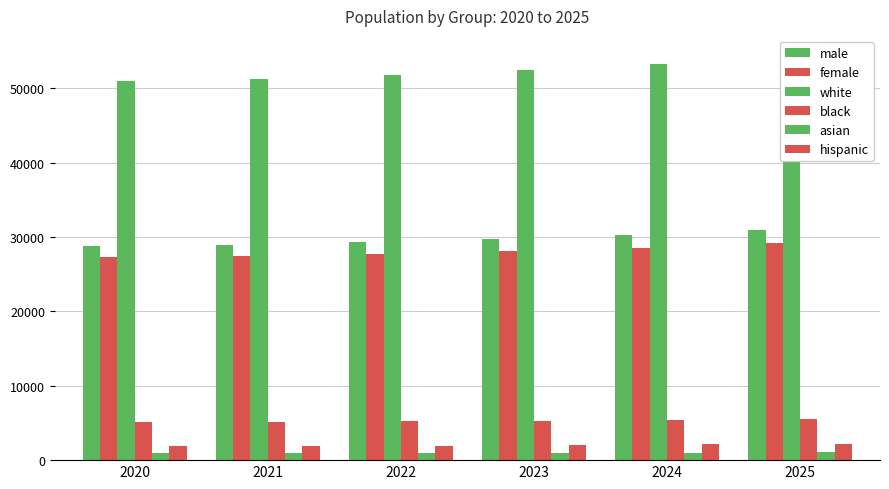

Is it true that hispanic equals 3336.2 at 2023?

False